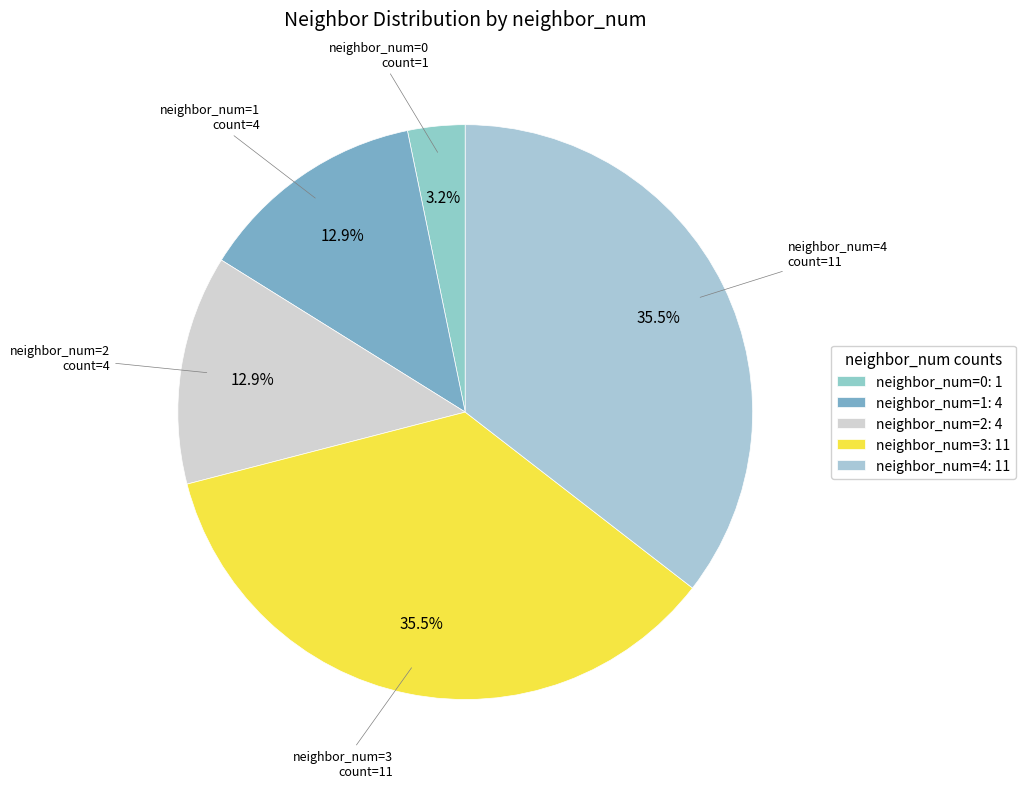

Count the number of slices in the pie.

5